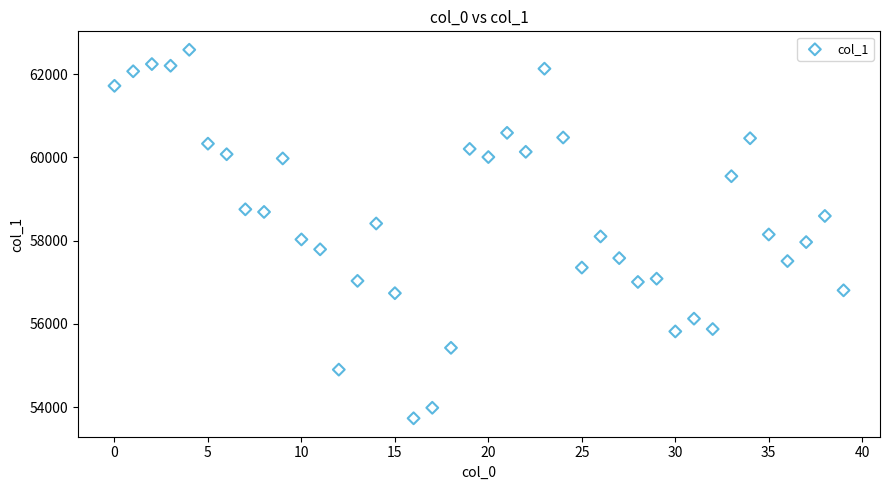

What is the range of Y values (max minus min)?

8858